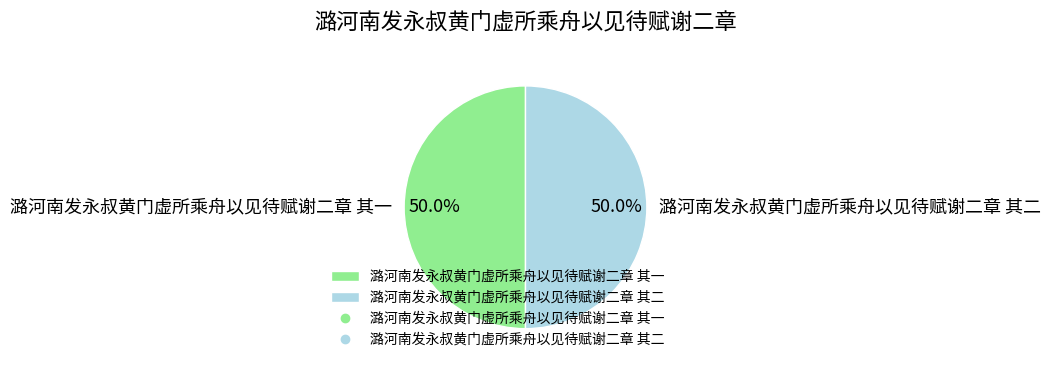

The 潞河南发永叔黄门虚所乘舟以见待赋谢二章 其一 slice represents 58% of the pie. True or false?

False